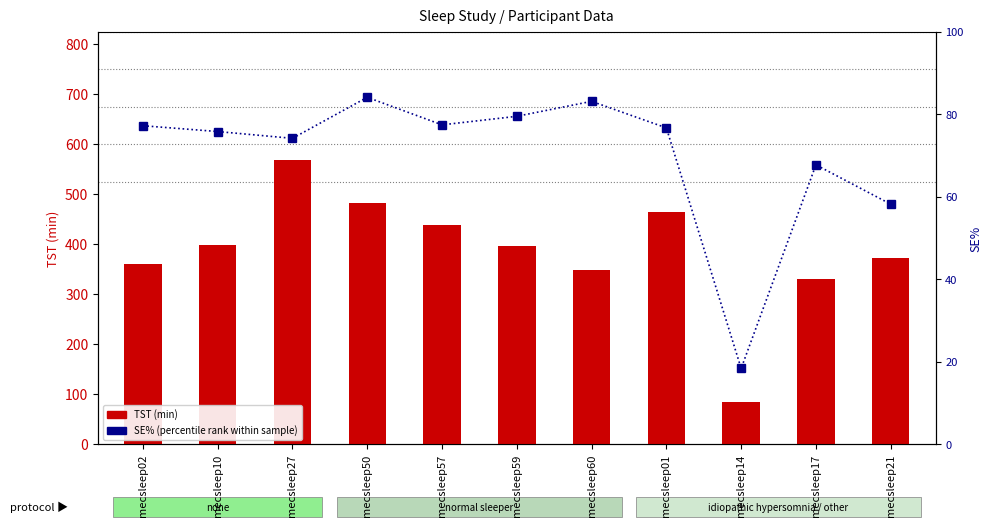

List the labels in order of SE% value, largest first.

mecsleep50, mecsleep60, mecsleep59, mecsleep57, mecsleep02, mecsleep01, mecsleep10, mecsleep27, mecsleep17, mecsleep21, mecsleep14